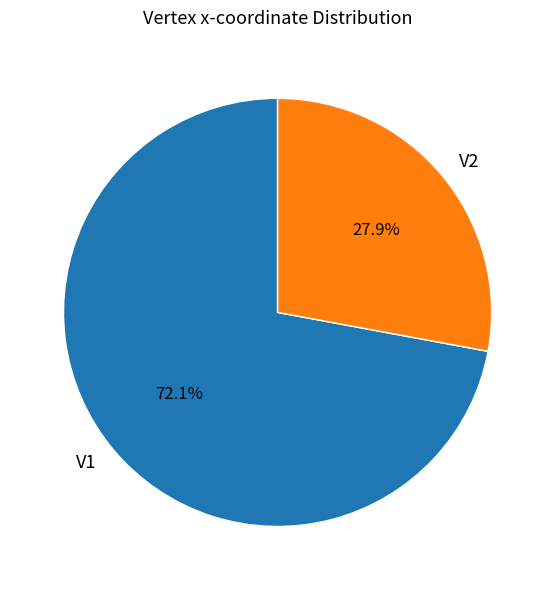

What percentage is the V2 slice, to the nearest percent?

28%